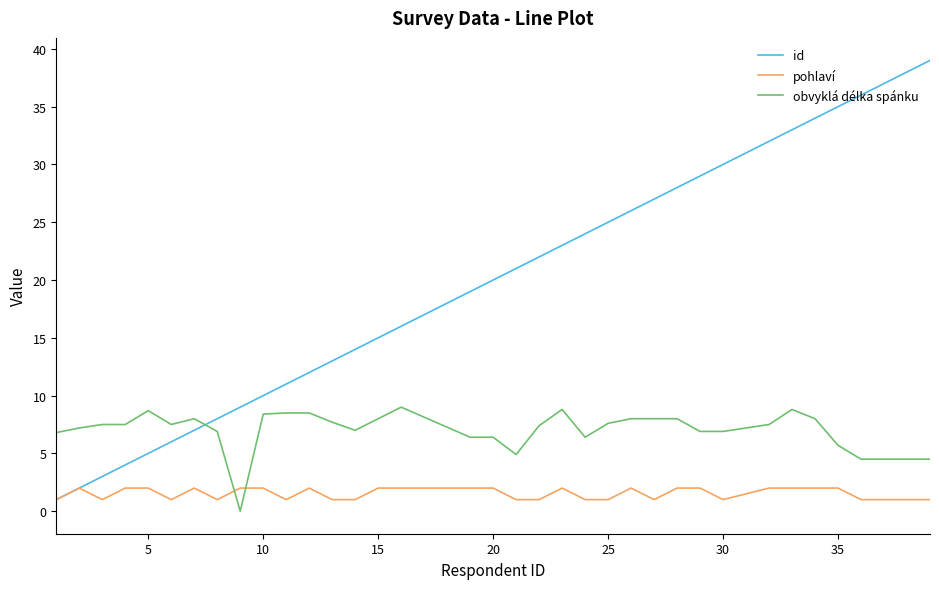

What is the maximum value for pohlaví?

2.0